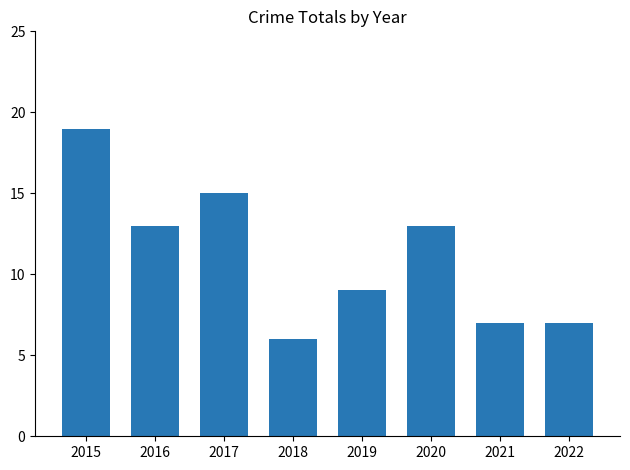

The chart shows a value of 13 at 2020. True or false?

True